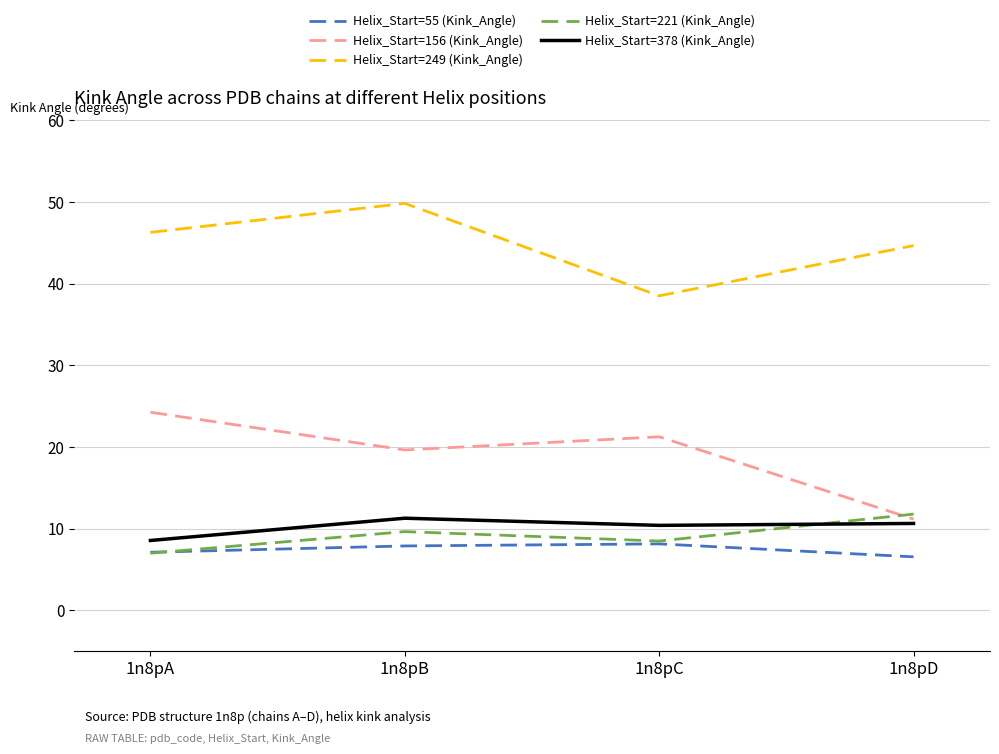

What is the difference between the highest and lowest values at 1n8pB?

41.9